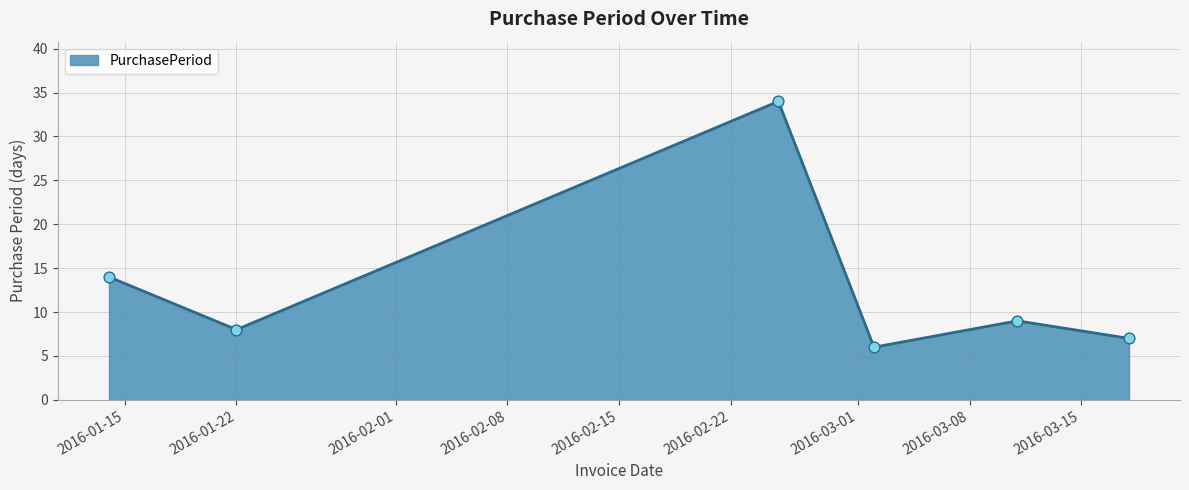

What is the difference between the second highest and second lowest values?

7